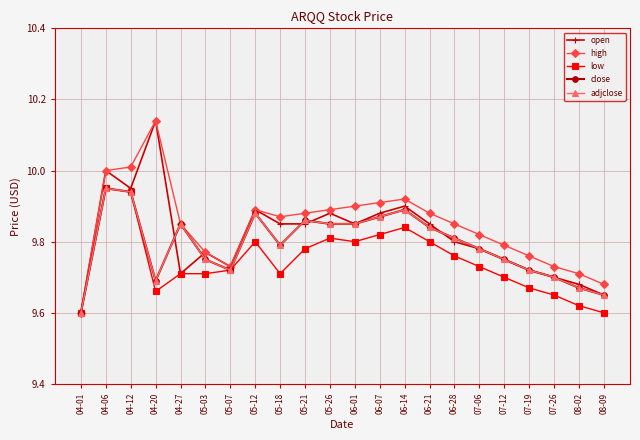

Which series has the largest range (max minus min)?

open